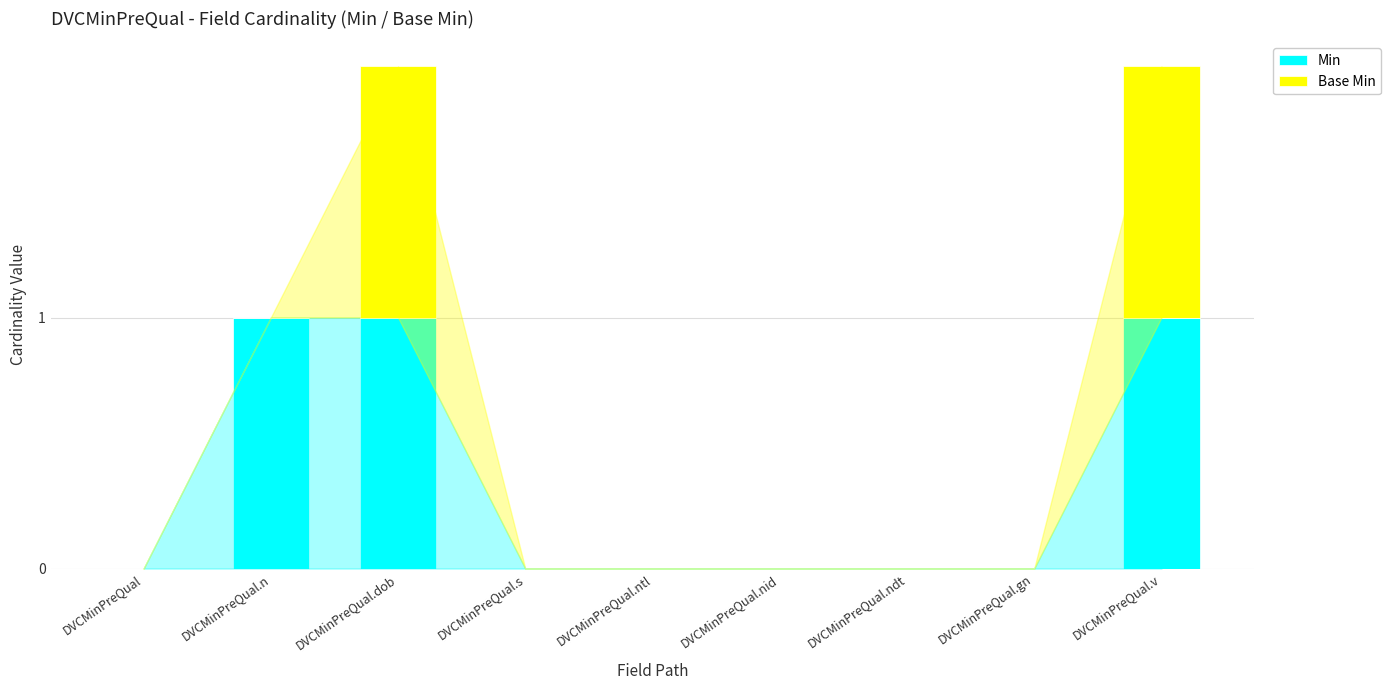

Which series changed the most between DVCMinPreQual.n and DVCMinPreQual.nid?

Min